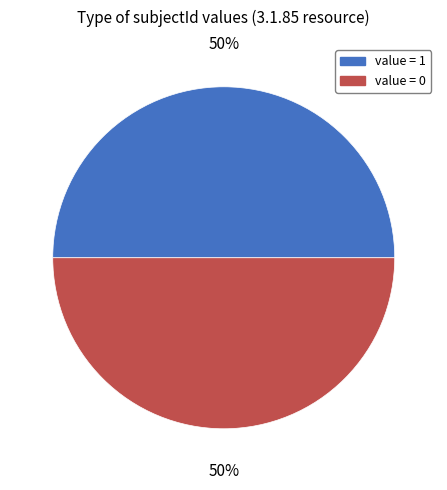

To the nearest percent, what is the average slice percentage?

50%